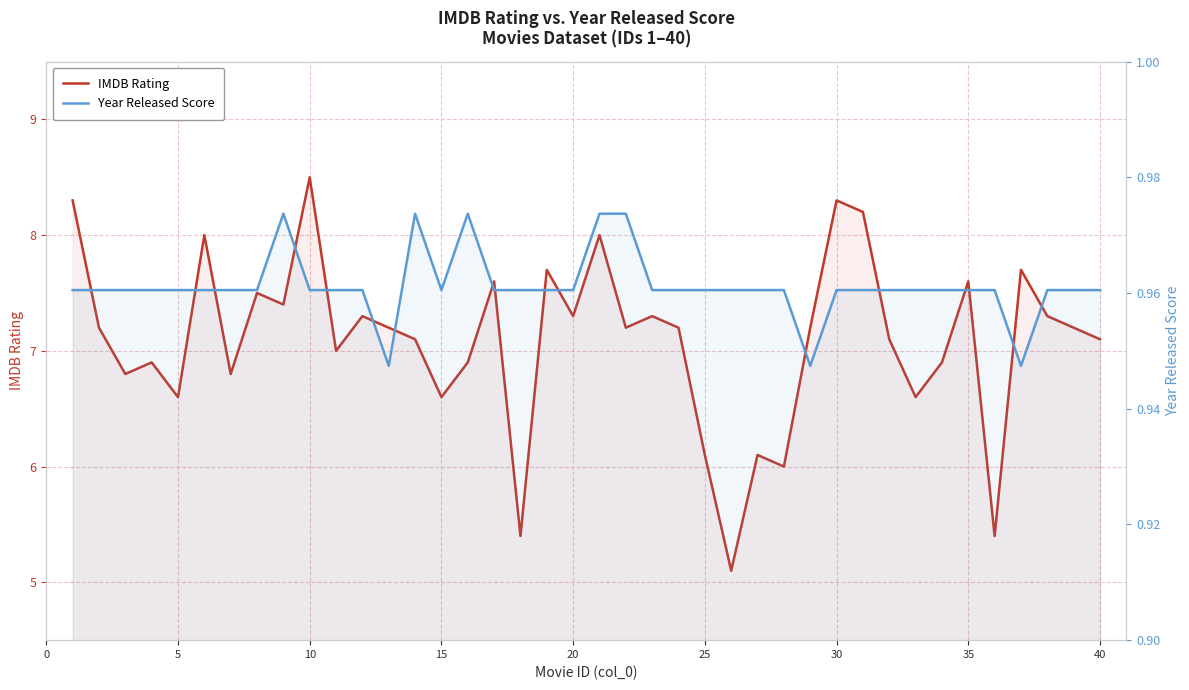

At how many categories does at least one series exceed 4?

40